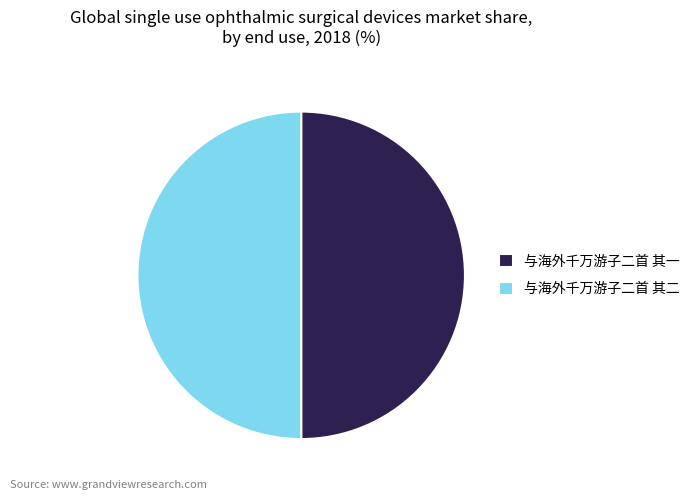

What is the ratio of the value at 与海外千万游子二首 其二 to the value at 与海外千万游子二首 其一?

1.0